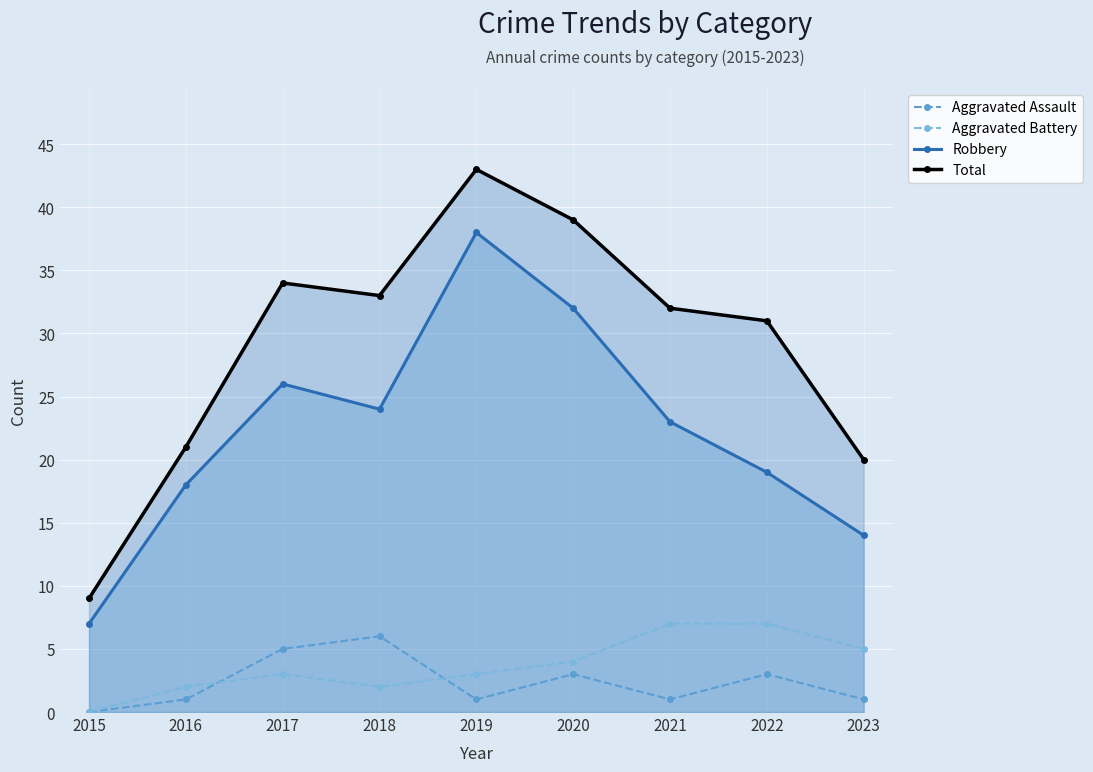

The value of Aggravated Assault at 2020 is 3. True or false?

True